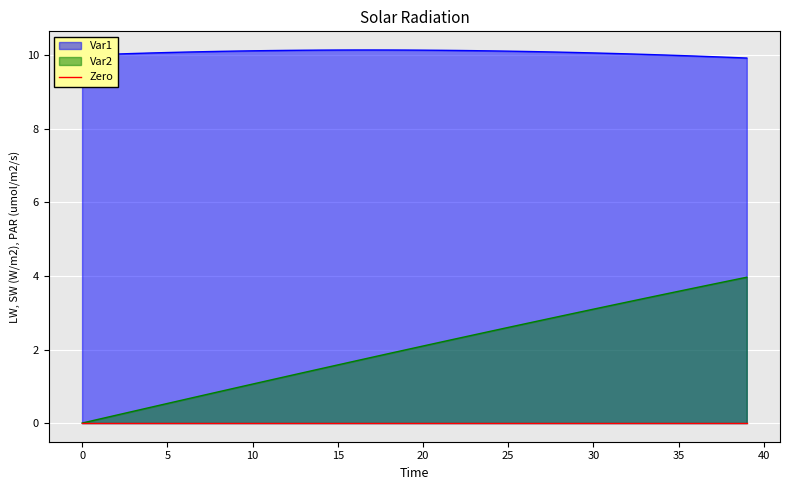

What is the sum of the Var2 values at 37 and 23?

6.2